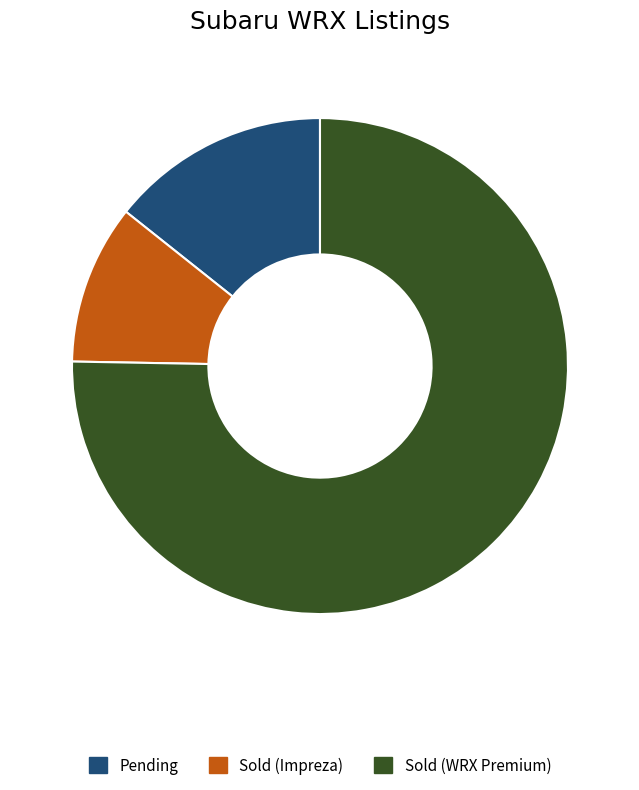

Which slice is the smallest?

Sold (Impreza)